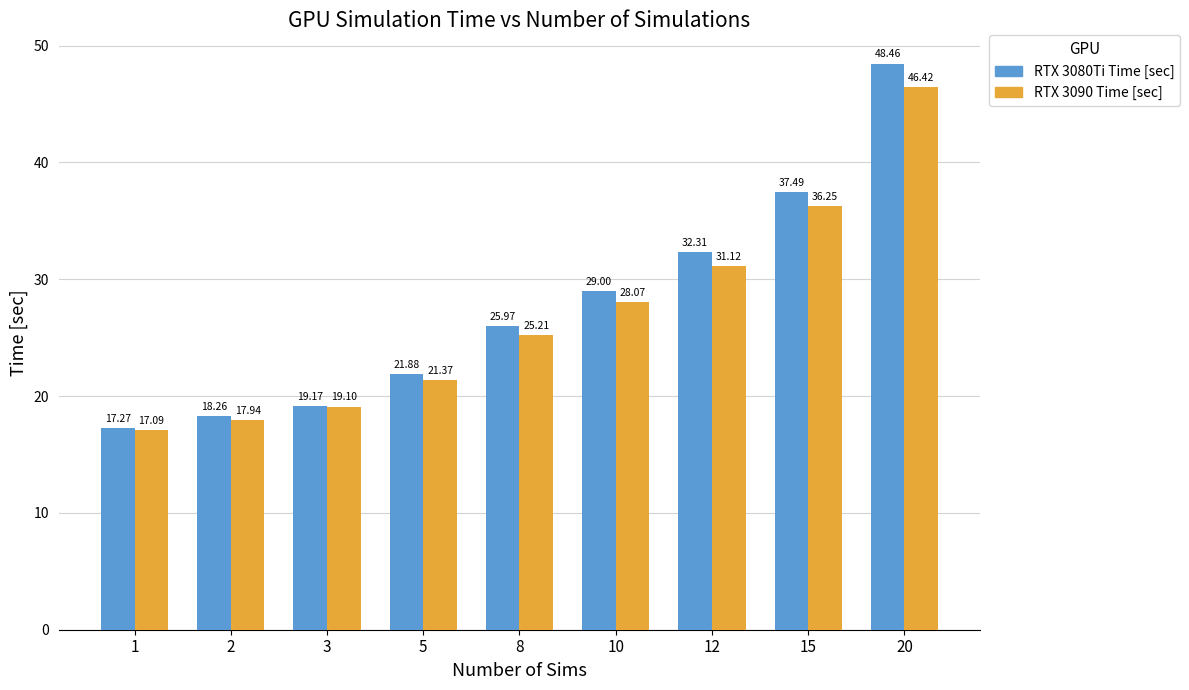

Rank the series at 12 from highest to lowest value.

RTX 3080Ti Time [sec], RTX 3090 Time [sec]